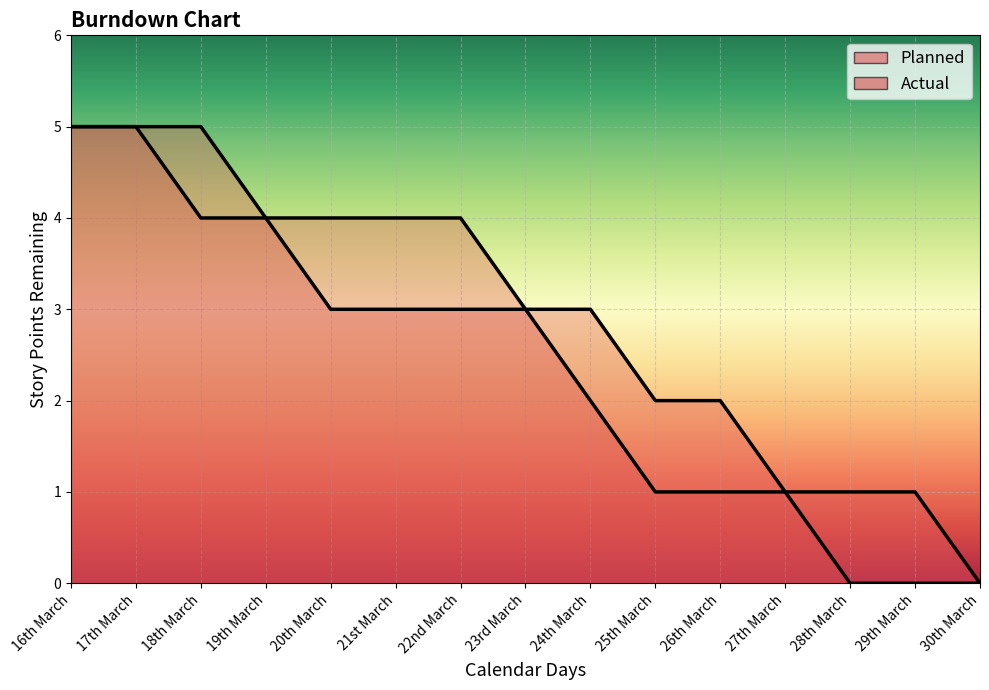

Where is Planned nearest to the value 2?

25th March